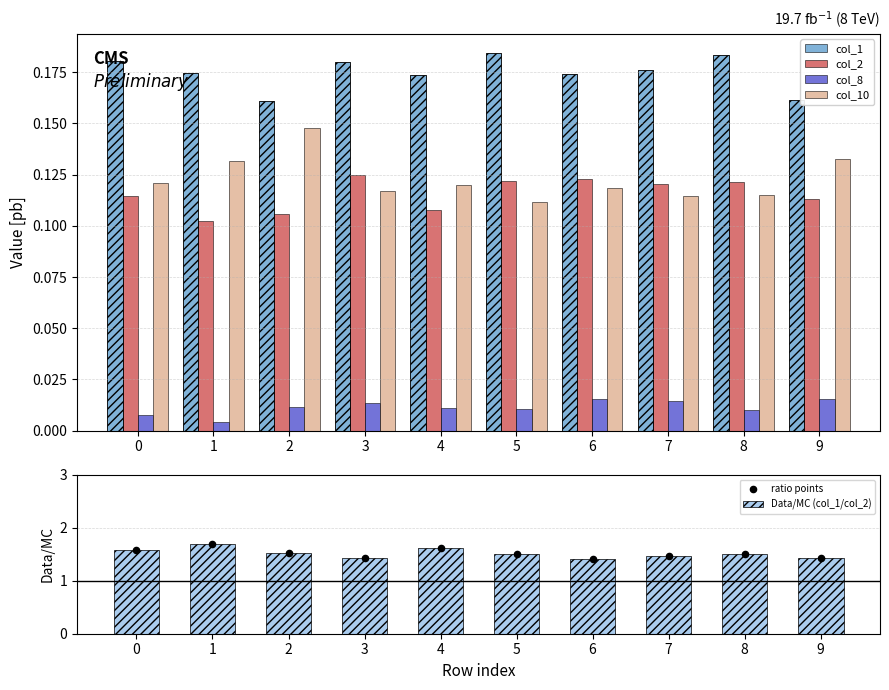

What is the total value across all series at 4?

3.6